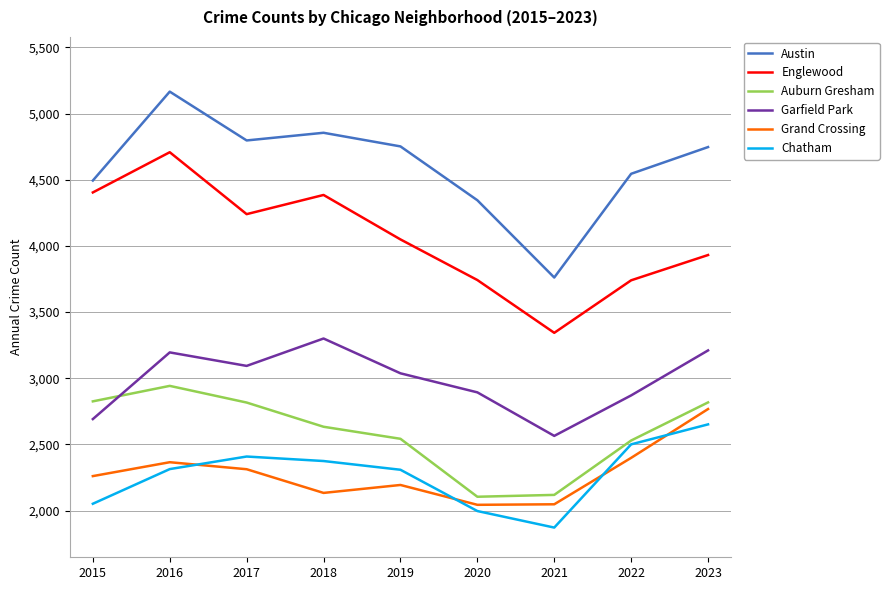

What is the difference between the maximum and minimum values in the Englewood series?

1365